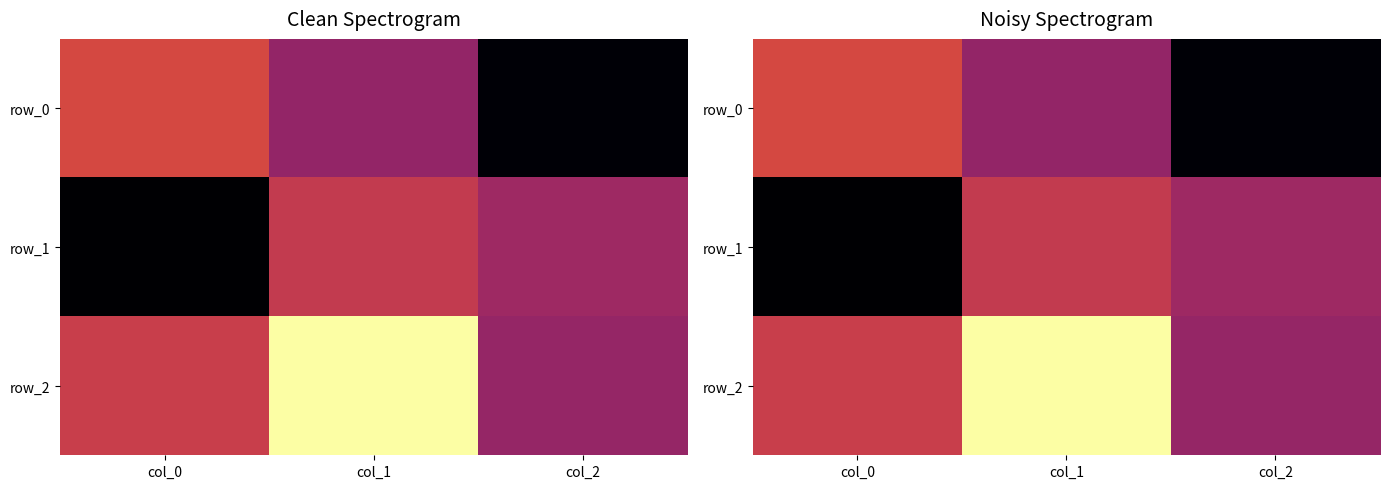

The value of row_2 at col_0 is 0.1. True or false?

True